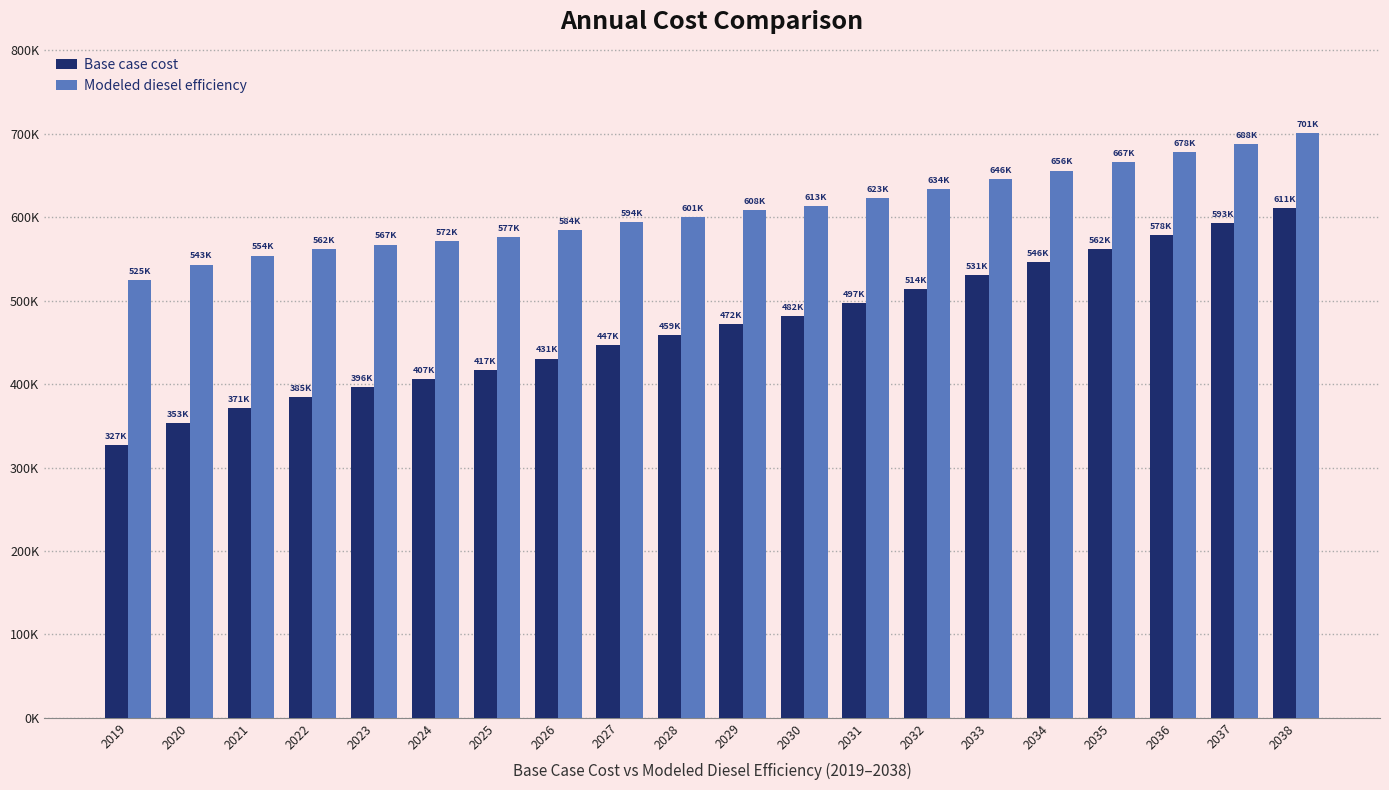

Which has a higher value, 2025 or 2031?

2031